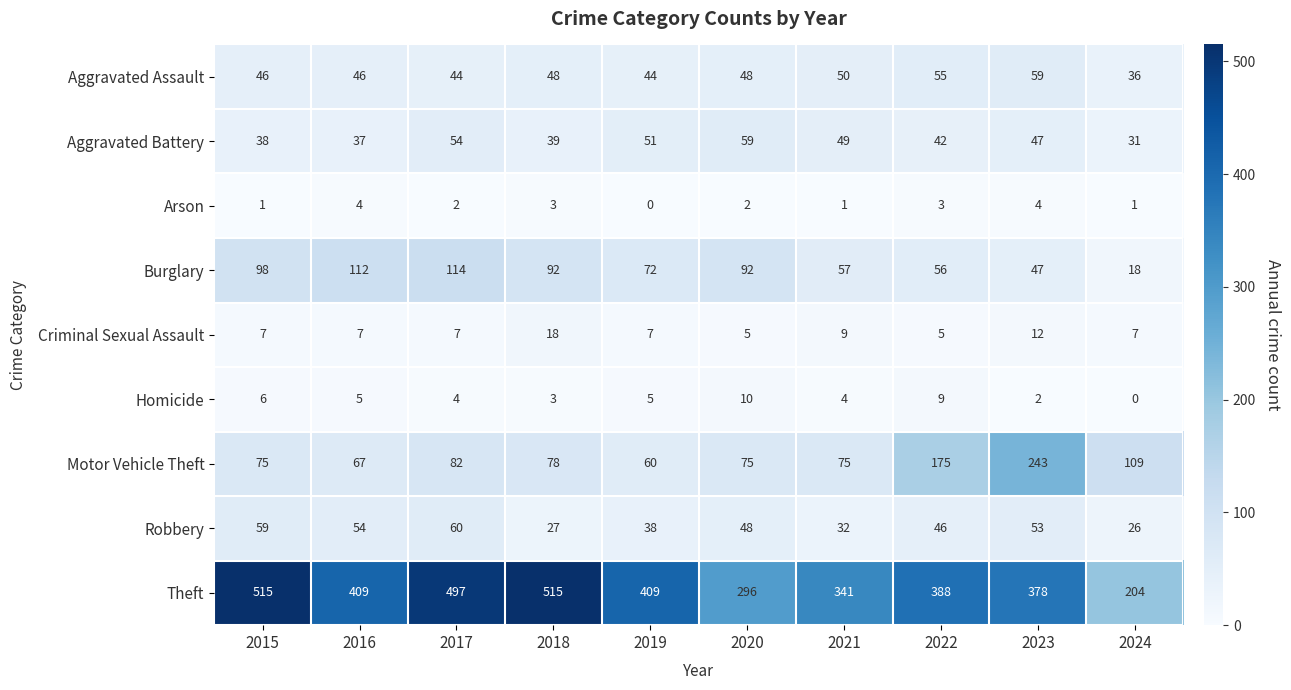

What is the maximum value shown in the chart?

515